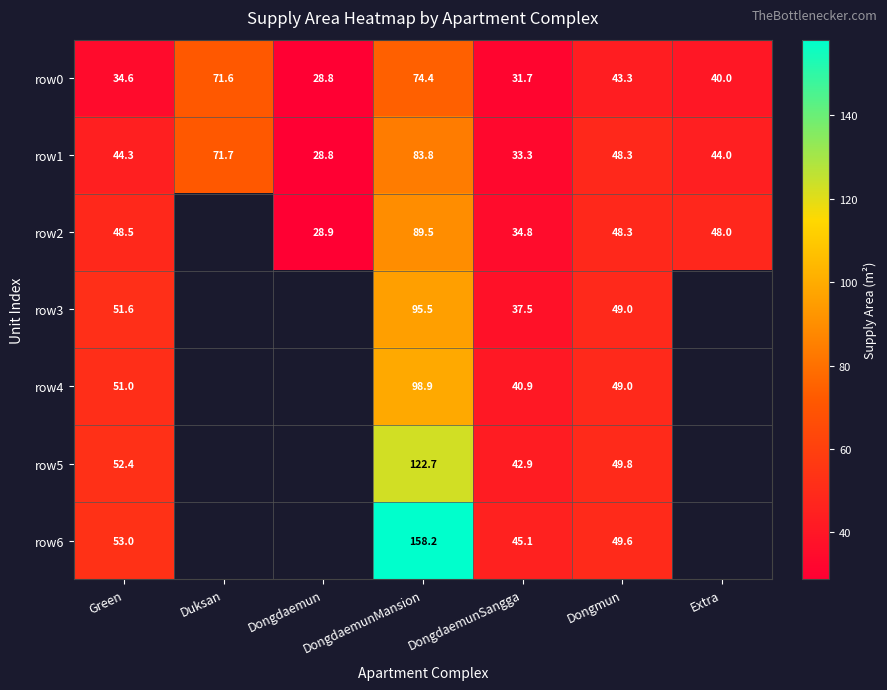

The value of row6 at Green is 53.0. True or false?

True